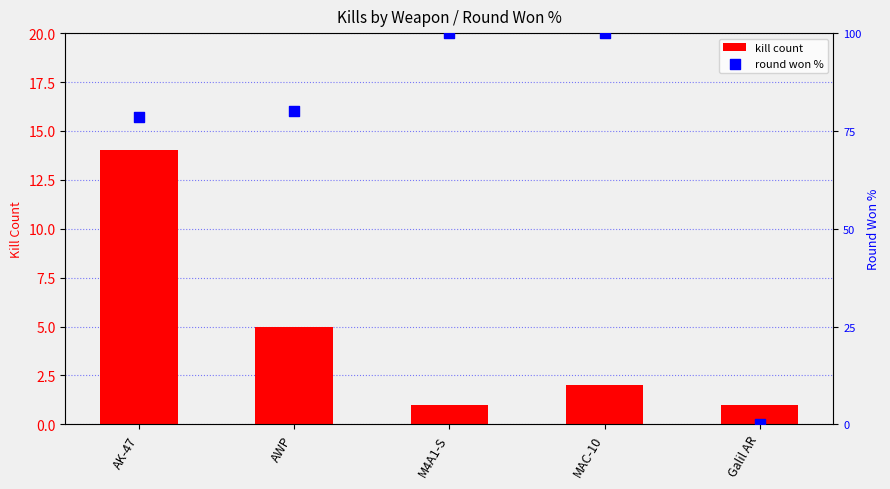

What are all the series names shown in the legend?

kill count, round won %